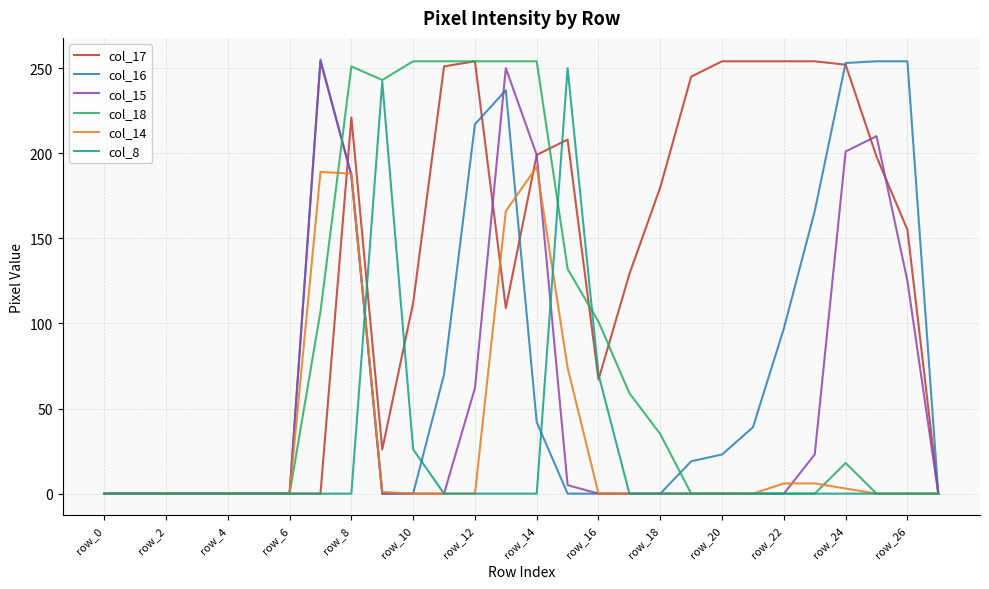

True or false: col_14 has more than 0 points higher than both neighbors.

True